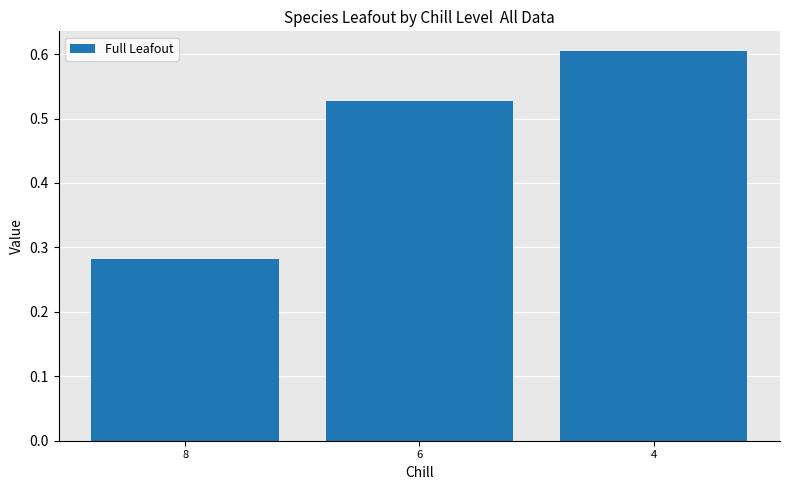

What is the change in value from 8 to 6?

+0.2